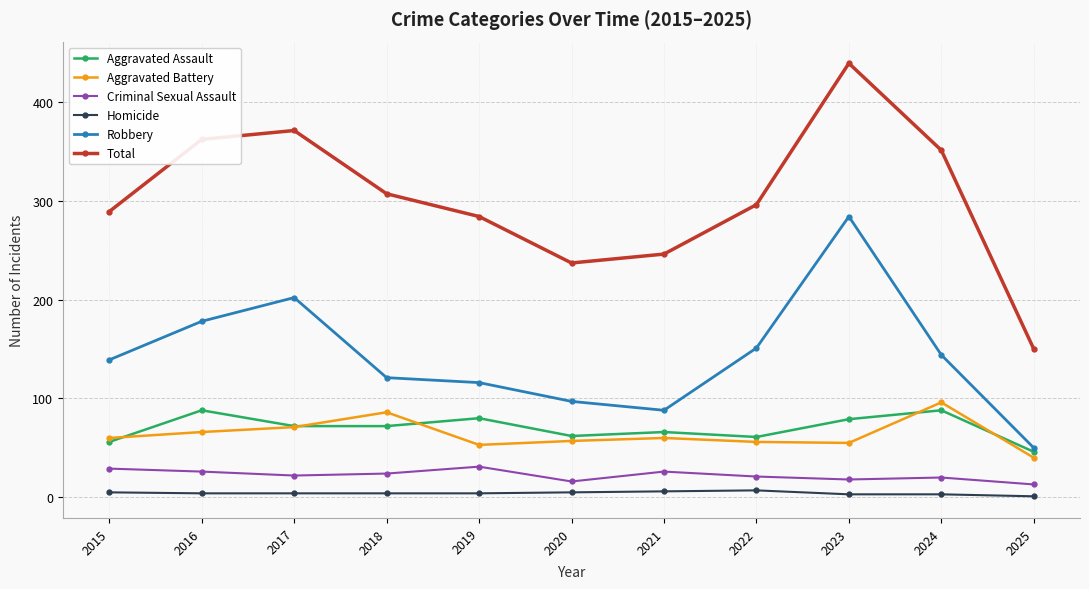

True or false: Total and Homicide cross at least once.

False